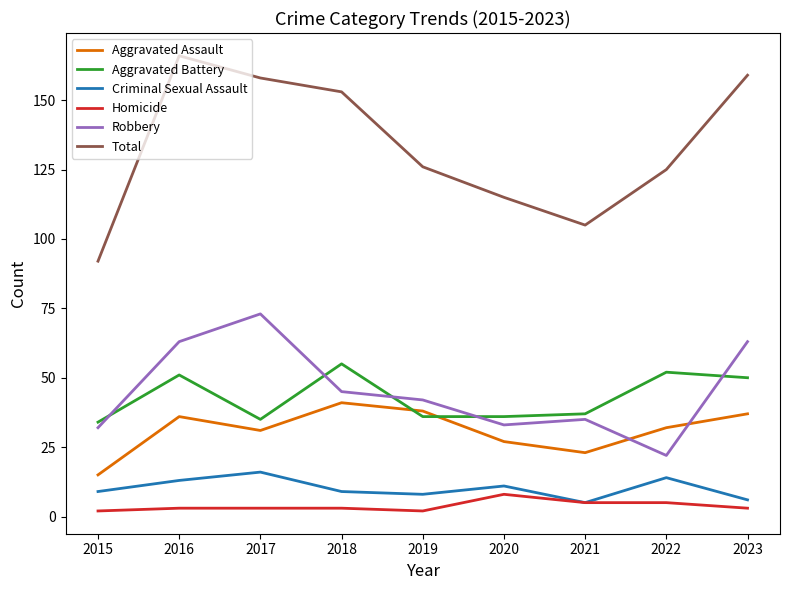

Reading left to right, what are all the values shown in this chart?

Aggravated Assault: 15	36	31	41	38	27	23	32	37
Aggravated Battery: 34	51	35	55	36	36	37	52	50
Criminal Sexual Assault: 9	13	16	9	8	11	5	14	6
Homicide: 2	3	3	3	2	8	5	5	3
Robbery: 32	63	73	45	42	33	35	22	63
Total: 92	166	158	153	126	115	105	125	159